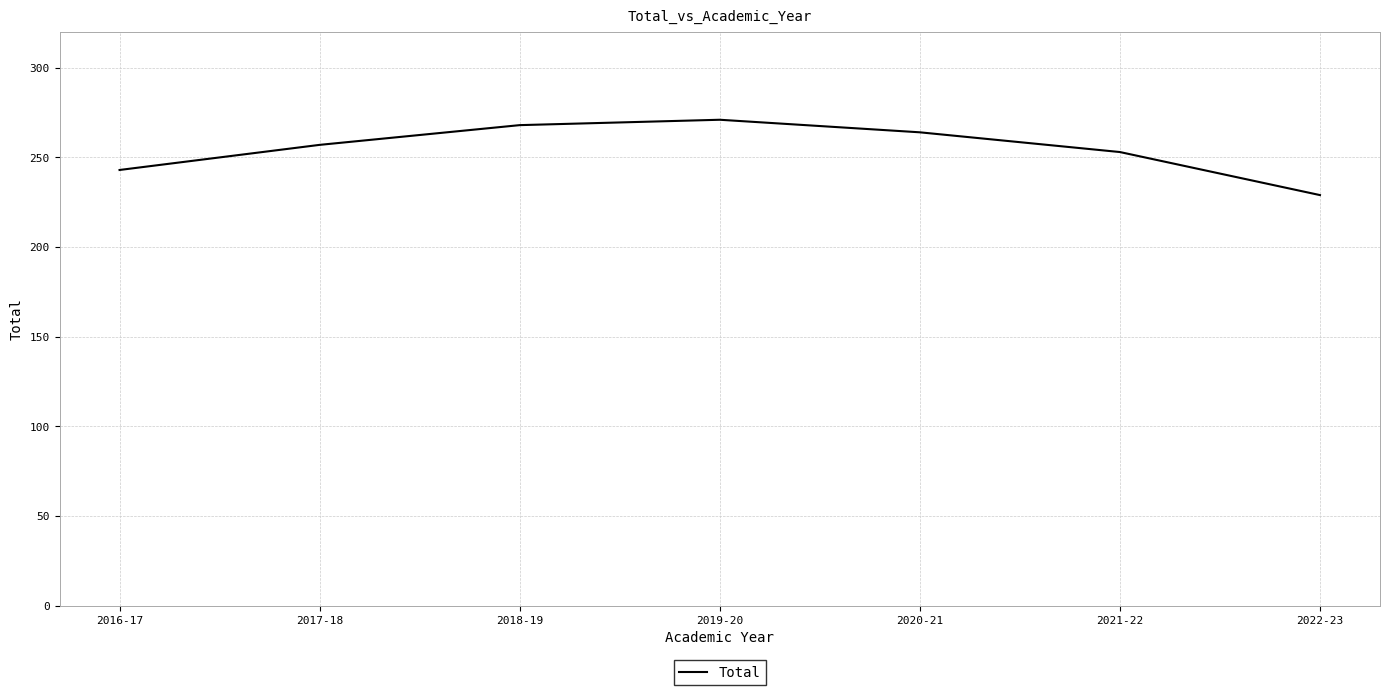

Where is the first local maximum?

2019-20